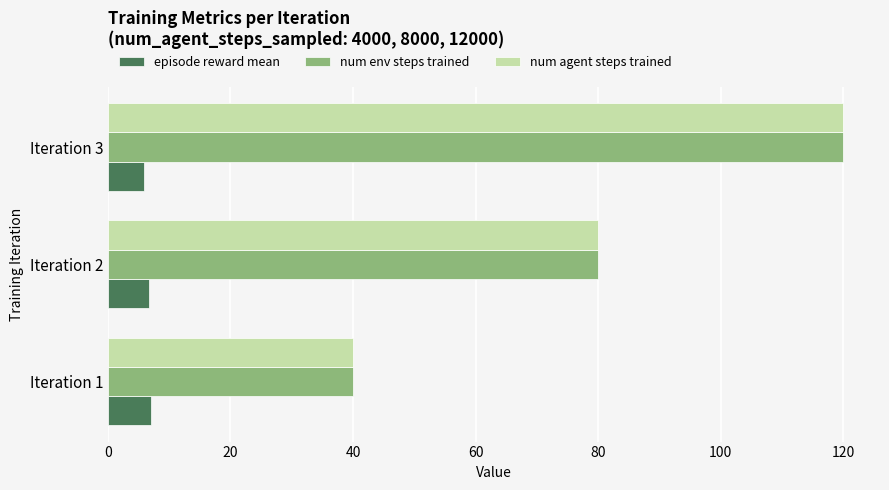

What is the difference between the maximum and minimum values in the num agent steps trained series?

80.0